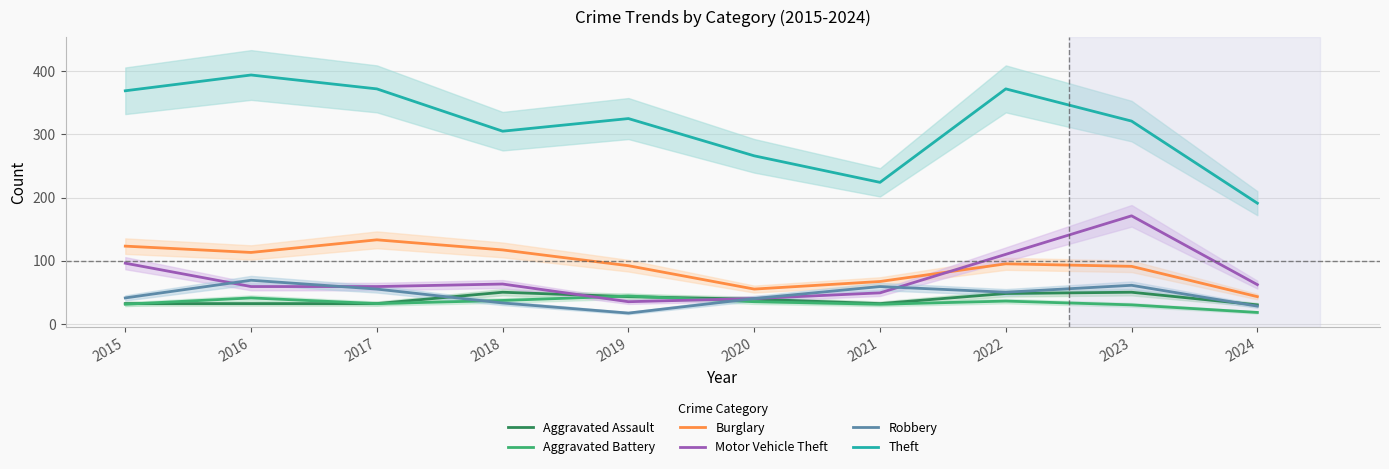

Between 2016 and 2023, which is larger?

2023